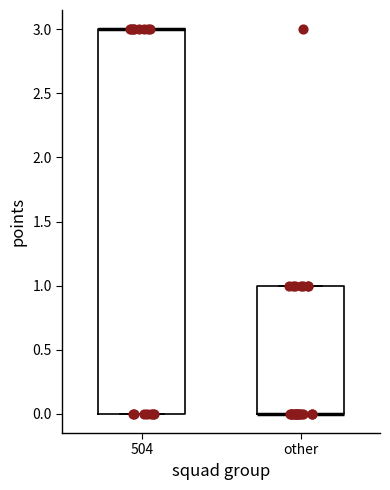

Where is the lower edge of the box for 504 on the y-axis? The values are not printed on the chart, so give them approximately, as read against the axis.

0